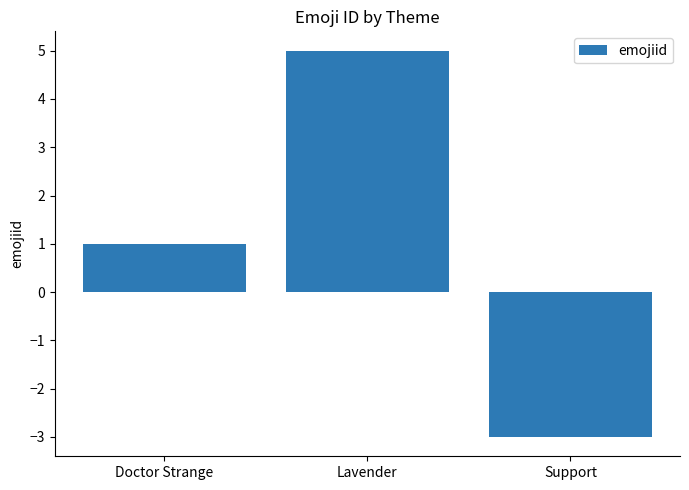

What is the difference between the values at Doctor Strange and Support?

4